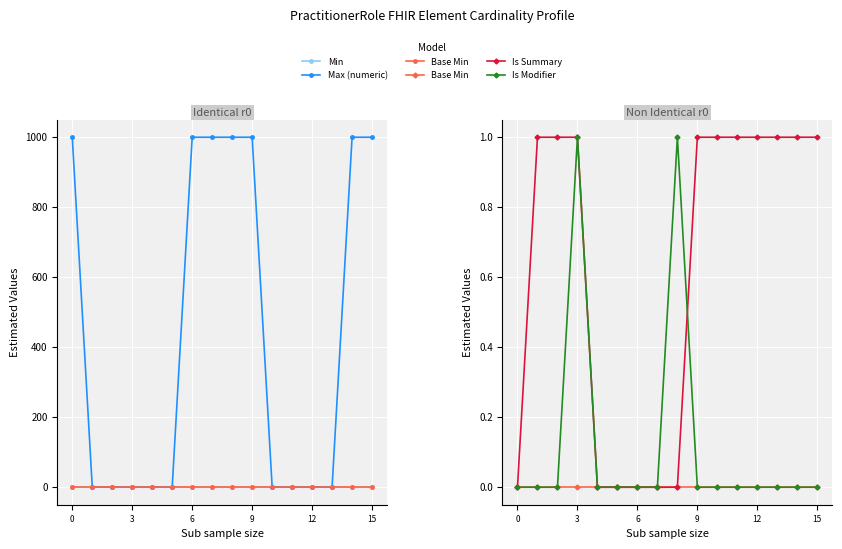

Count the number of data series in this chart.

5